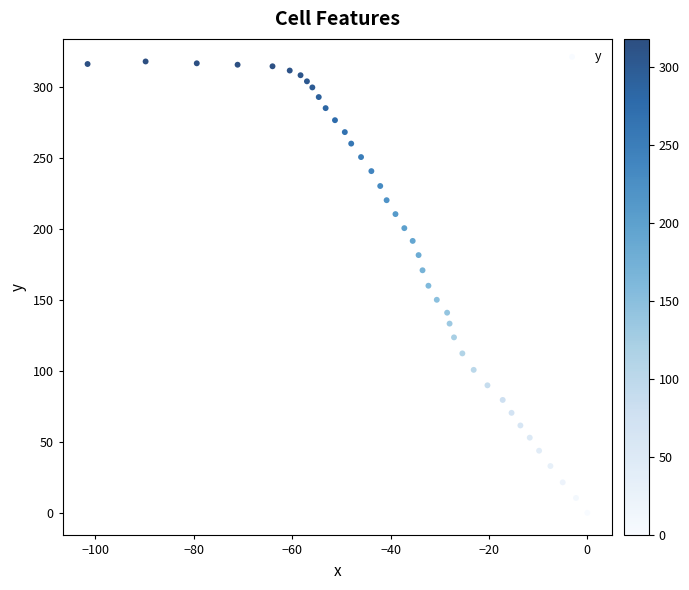

What is the range of Y values (max minus min)?

318.2